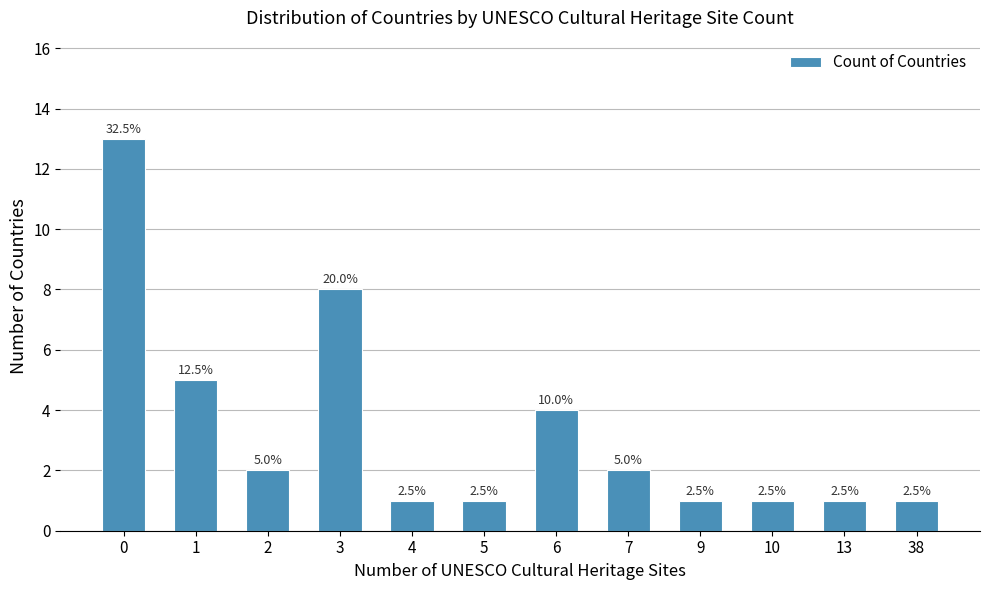

Reading left to right, what are all the values shown in this chart?

0=13	1=5	2=2	3=8	4=1	5=1	6=4	7=2	9=1	10=1	13=1	38=1